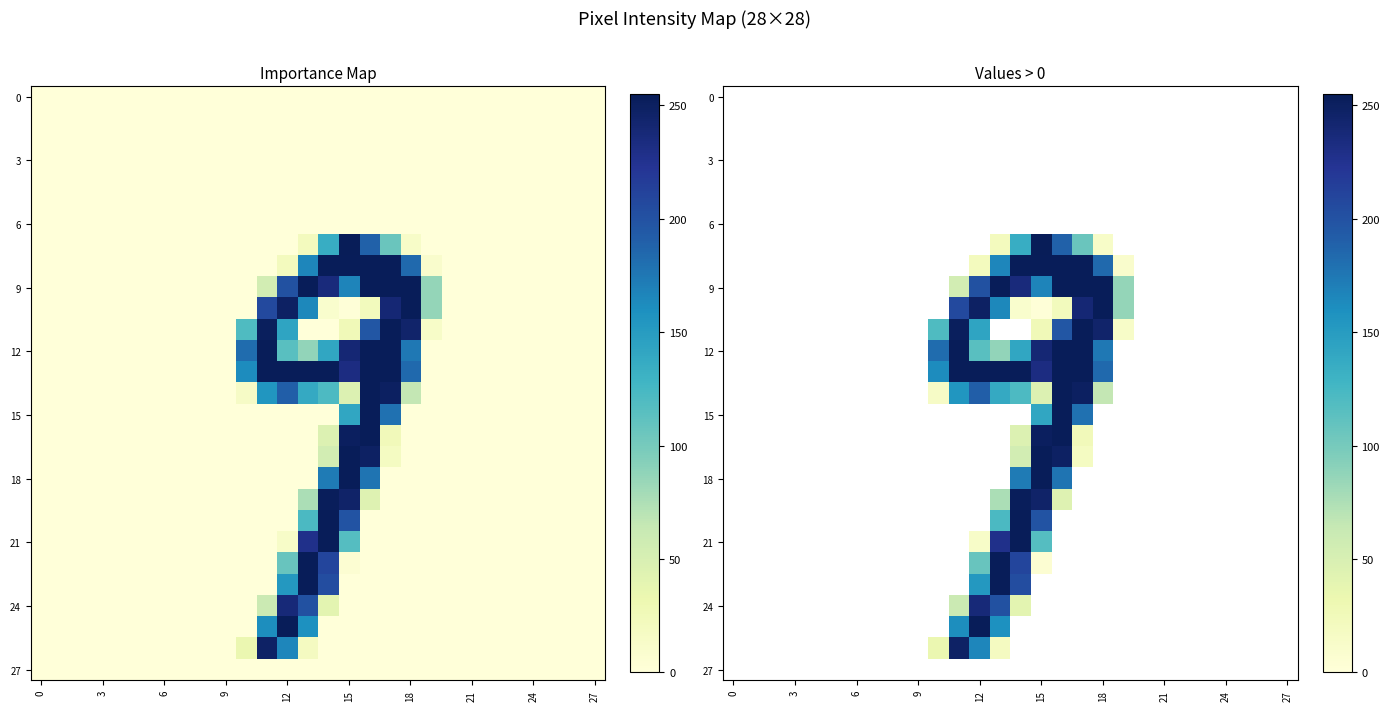

Which category has the highest value across all series?

15